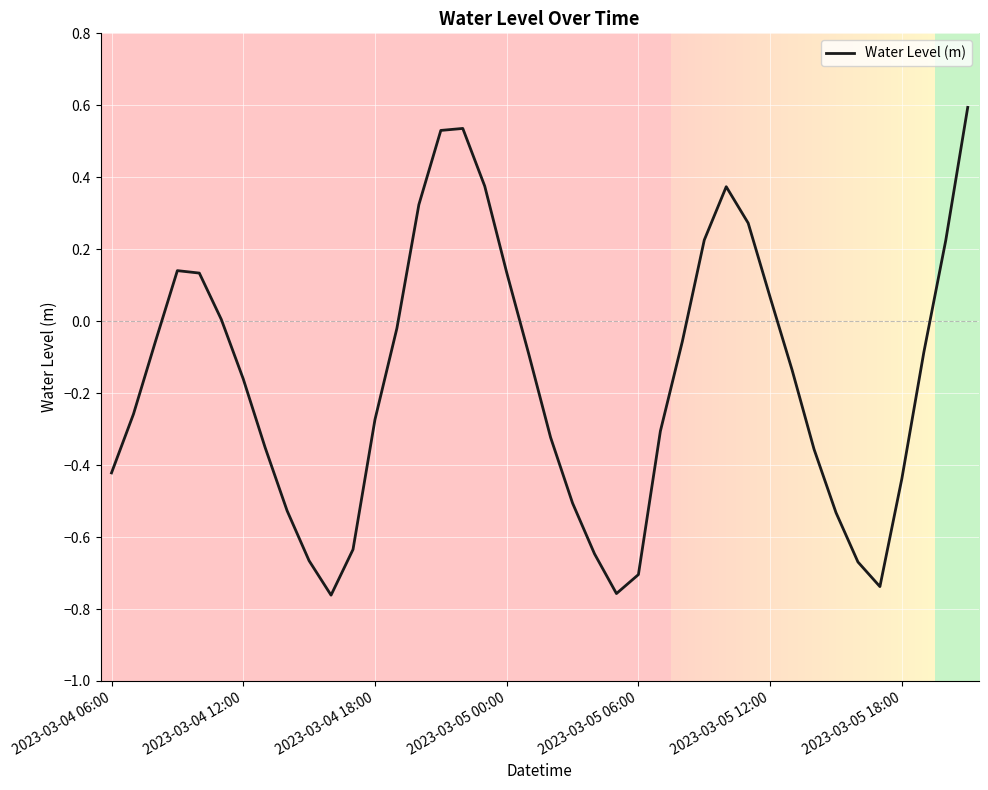

What is the maximum value shown in the chart?

0.6